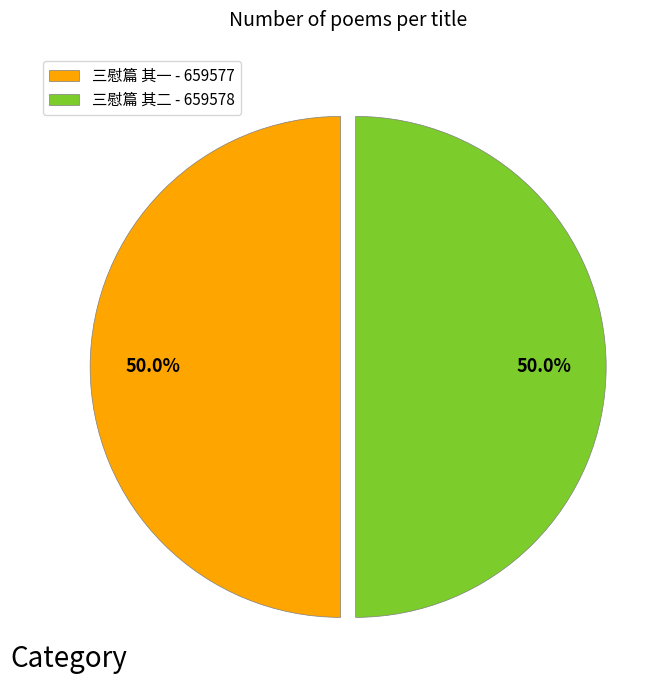

What portion of the pie excludes 三慰篇 其一 - 659577?

50.0%